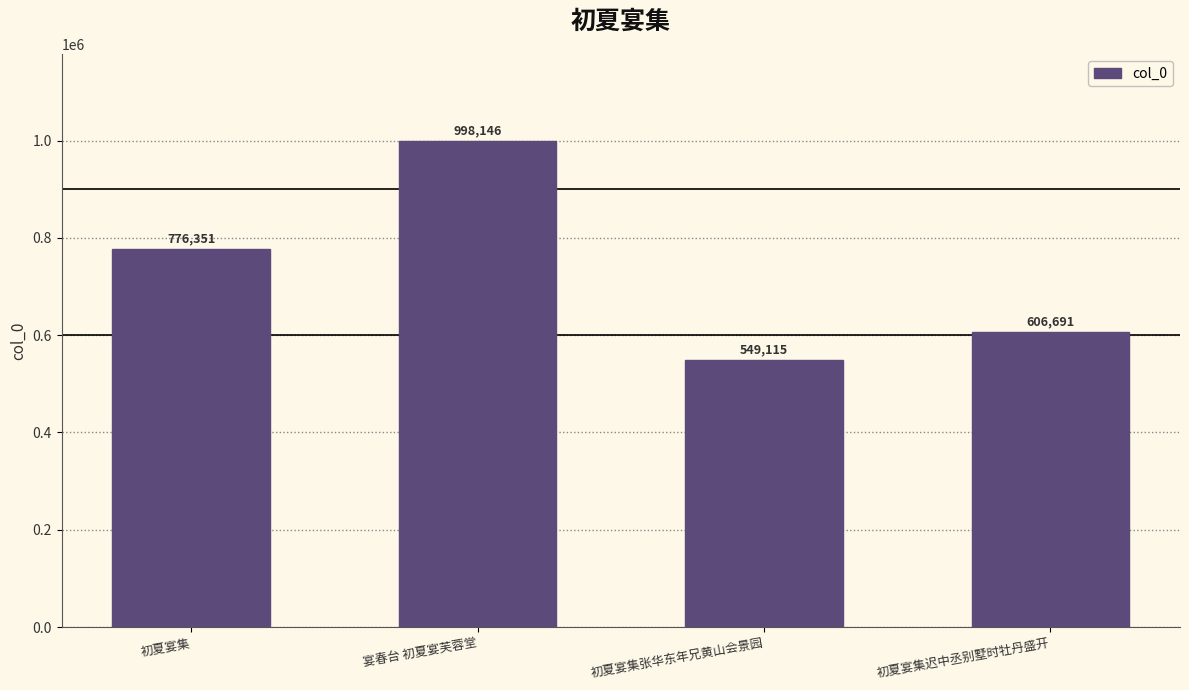

The value at 初夏宴集迟中丞别墅时牡丹盛开 is 374285. True or false?

False